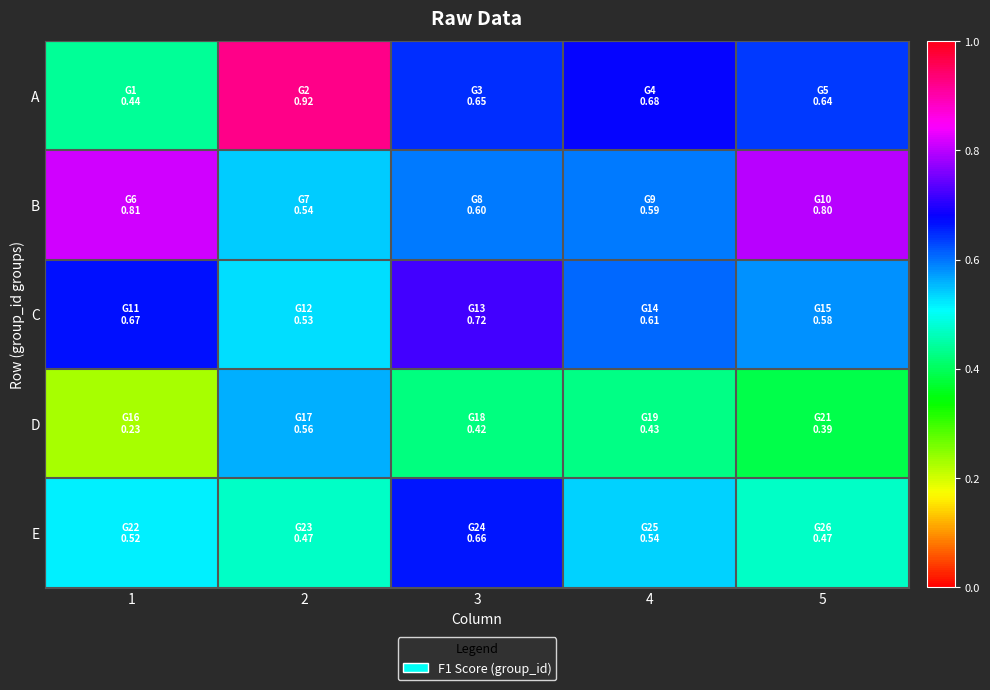

What is the maximum value shown in the chart?

0.9